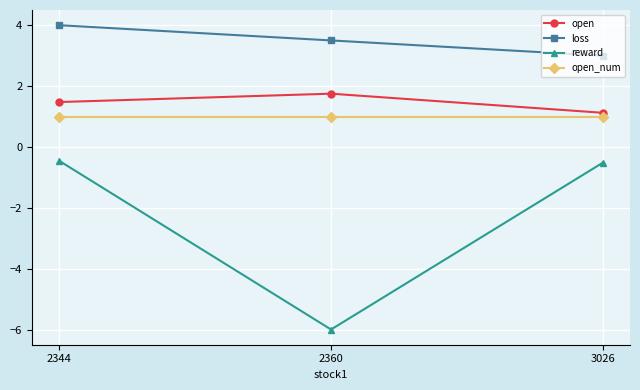

Which series changed the most between 2344 and 2360?

reward